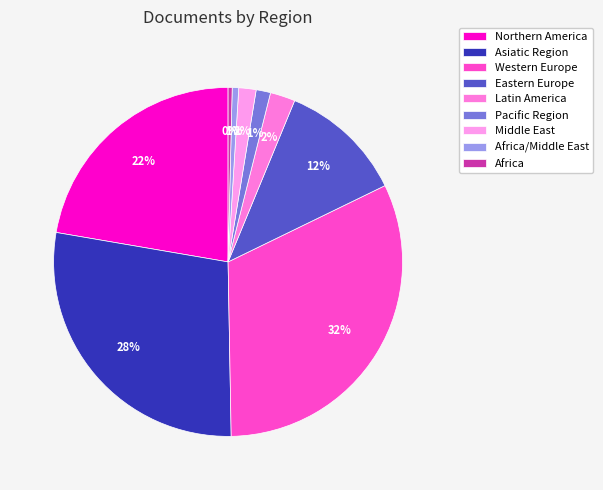

Count the number of slices in the pie.

9